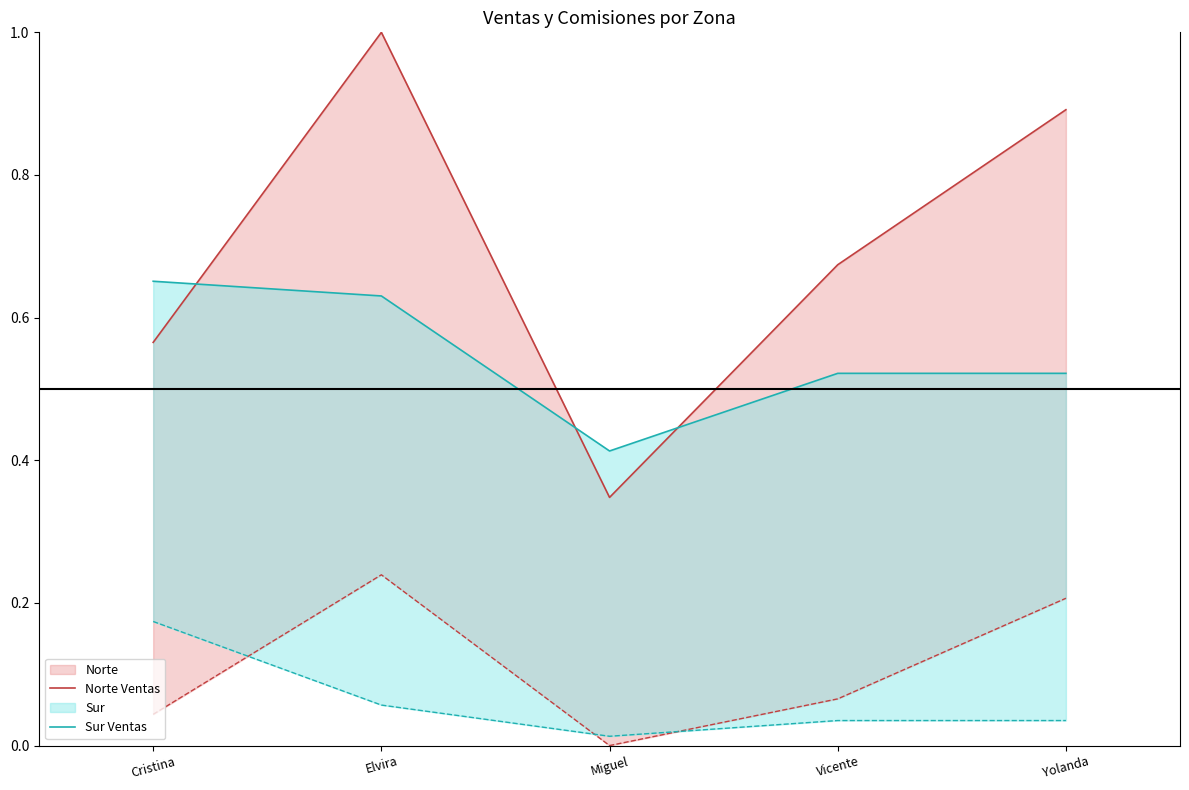

What is the smallest value displayed?

0.3